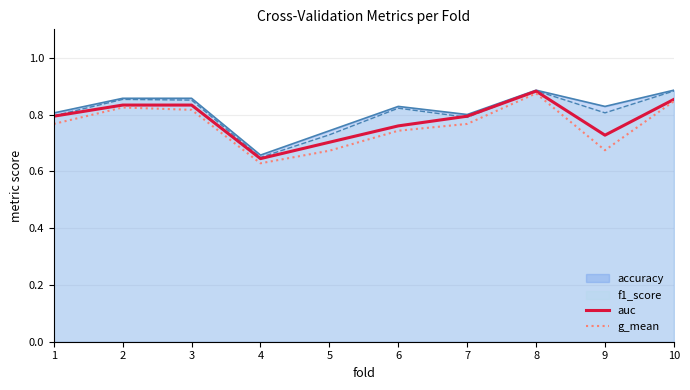

True or false: g_mean and auc cross at least once.

False